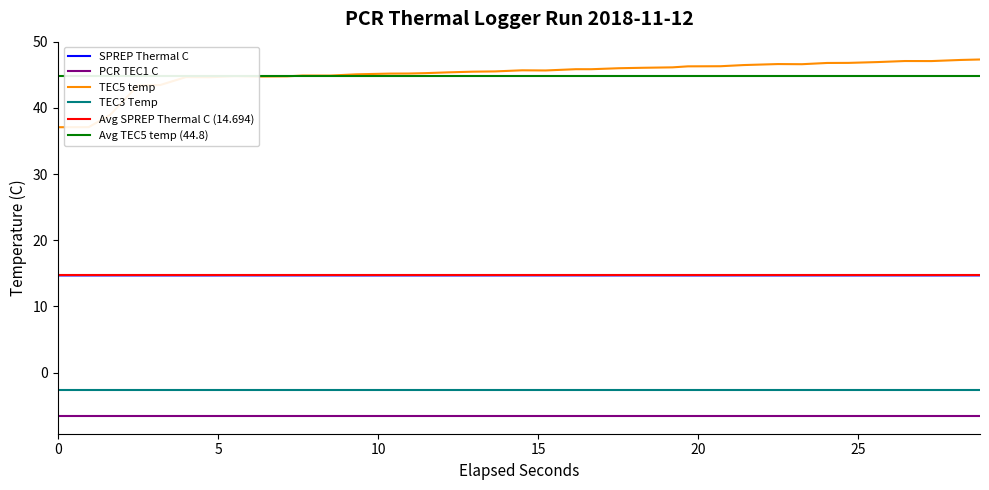

Which series has the largest total across all categories?

TEC5 temp